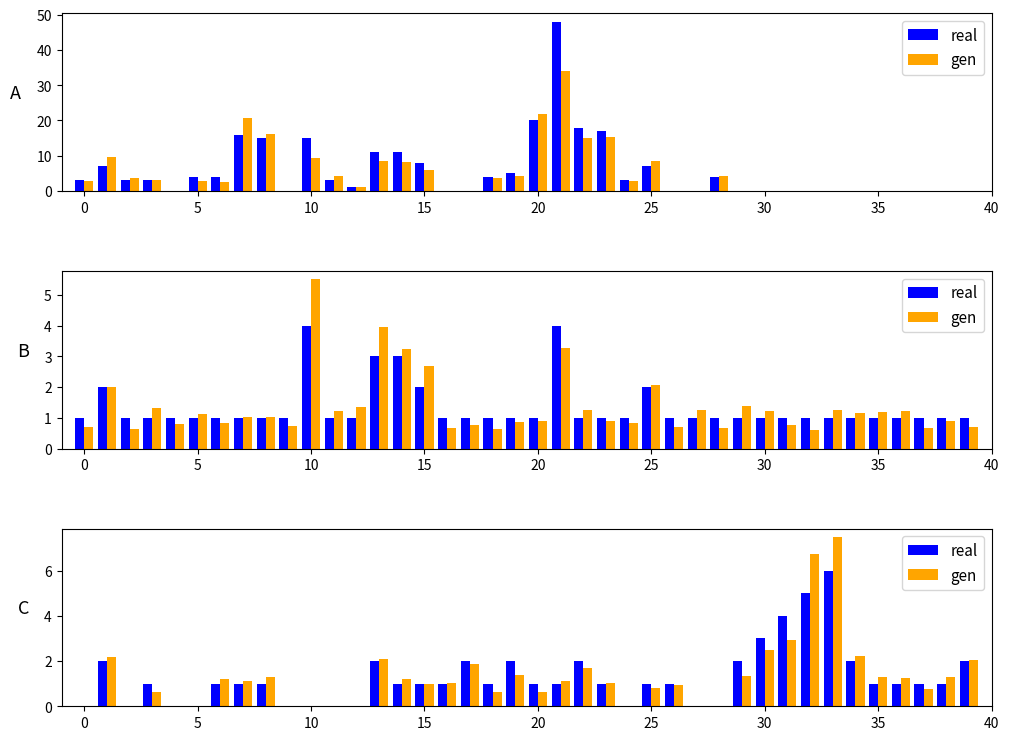

Rank the series by their average value, from highest to lowest.

gen, real